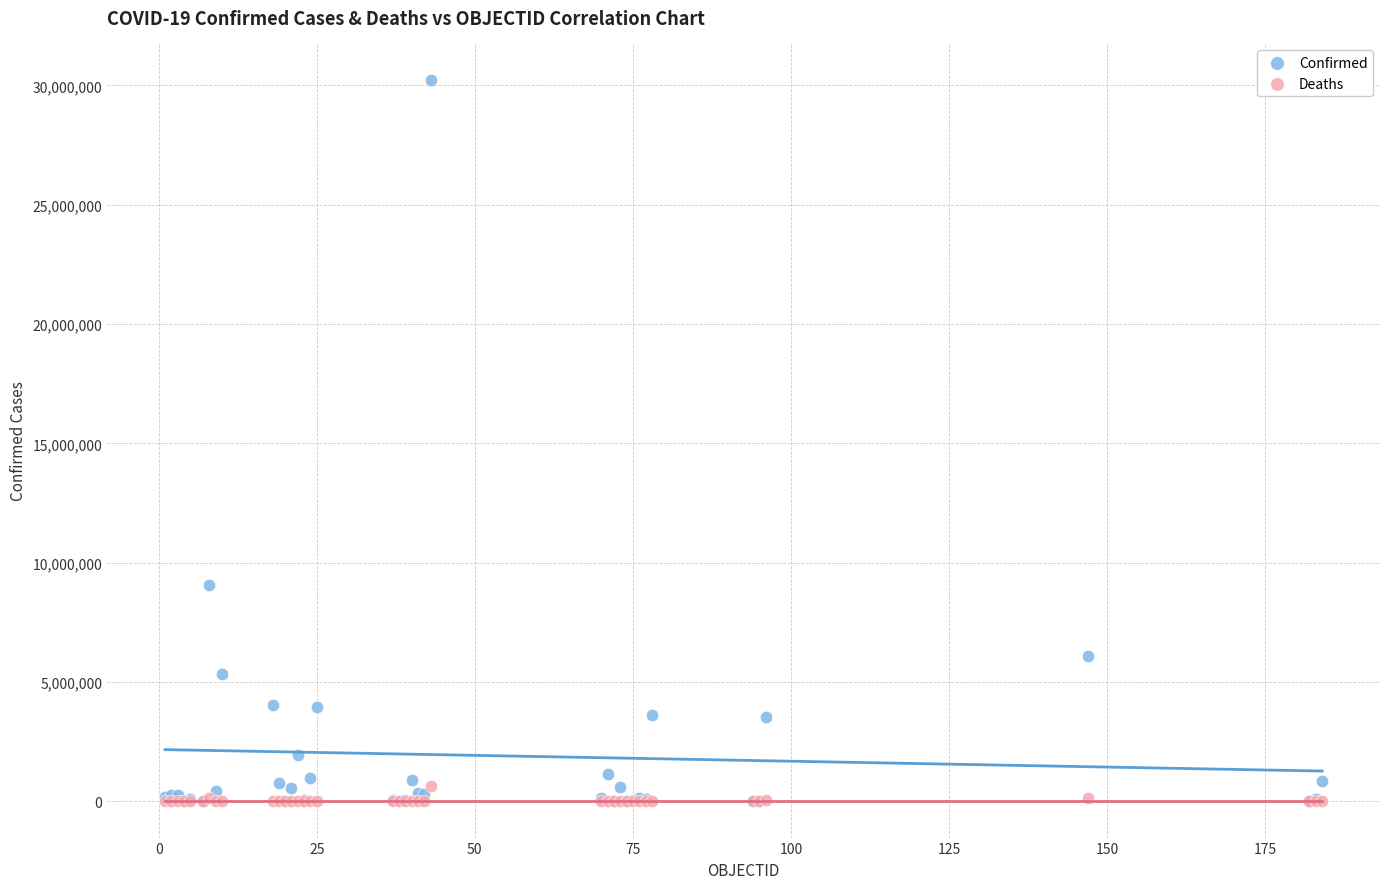

In the Confirmed series, what Y value is closest to 15127340?

9059944